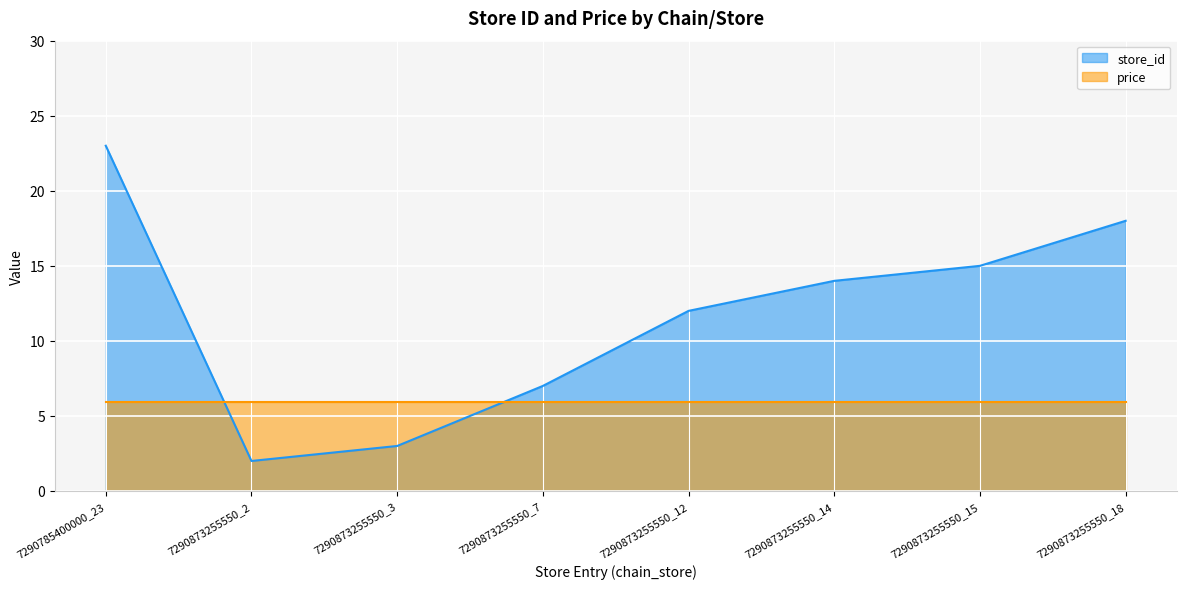

Count the values in the range 7 to 18.

5